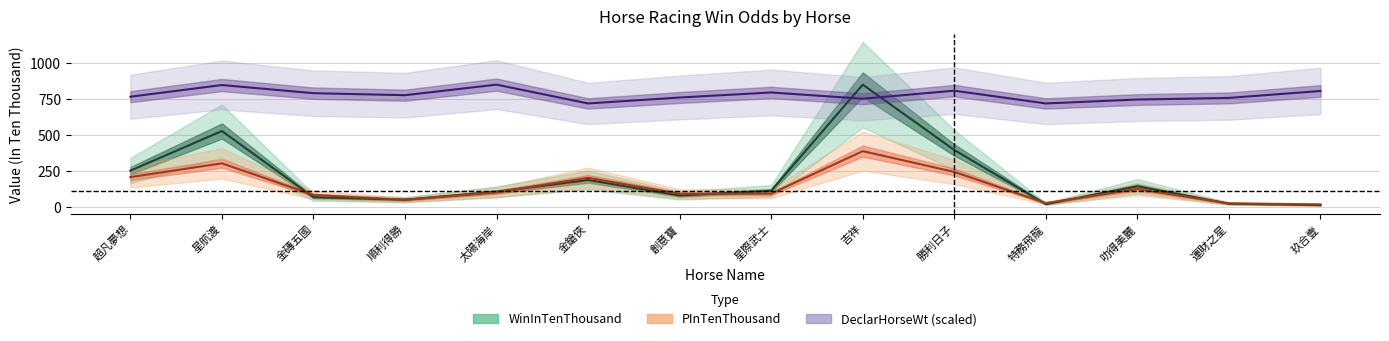

At which category is the sum across all series the highest?

吉祥